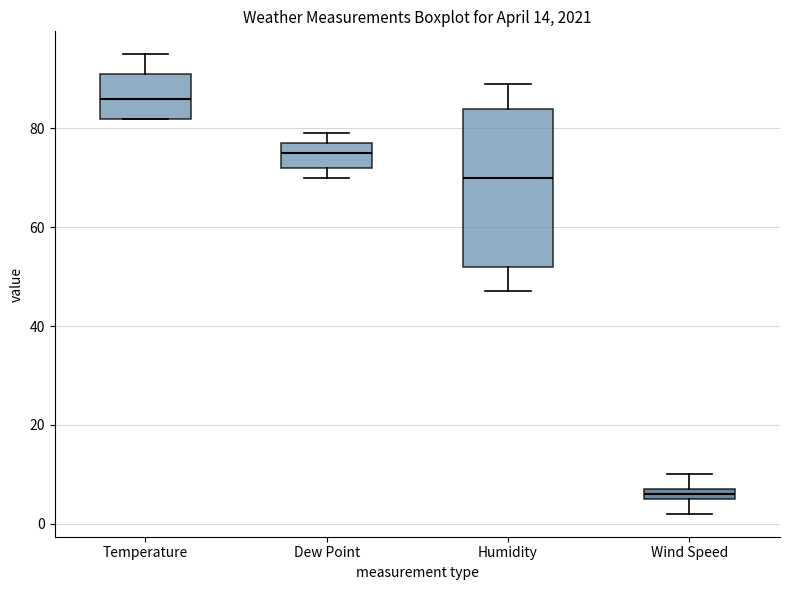

Comparing the boxes themselves (not the whiskers), which one is the tallest?

Humidity